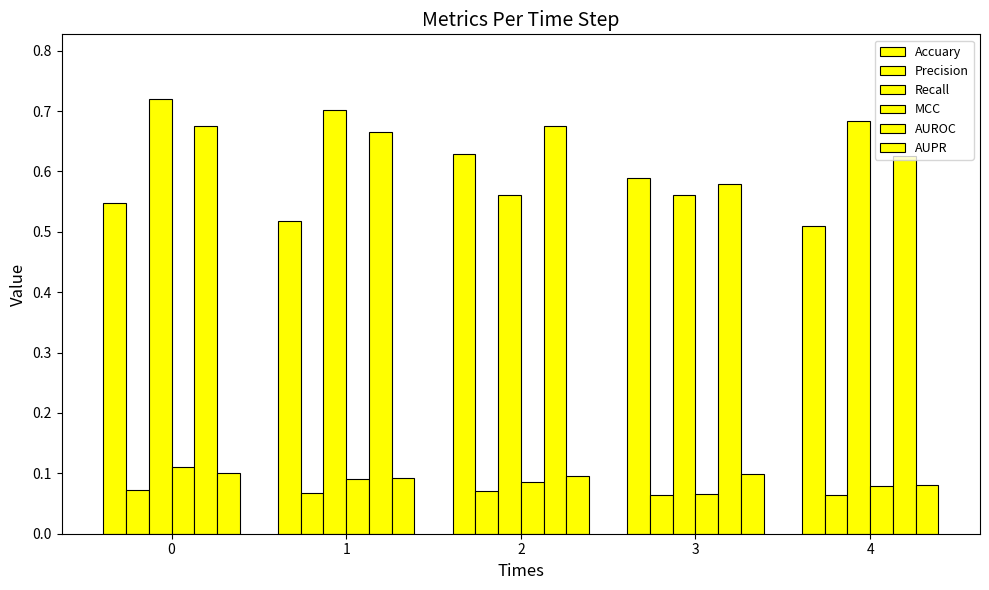

The value of MCC at 2 is 0.1. True or false?

True